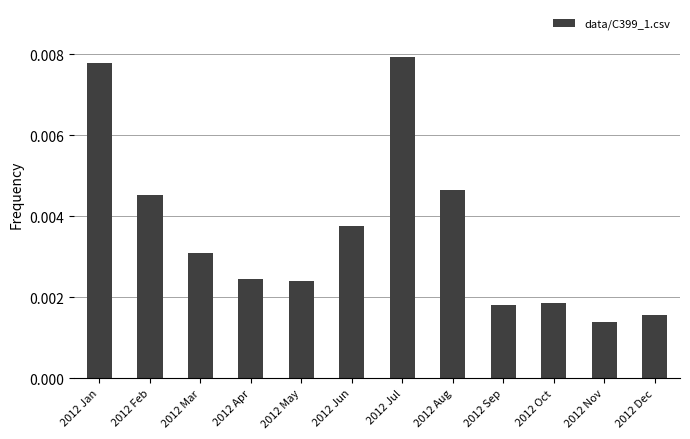

At which label is the value closest to 0?

2012 Nov